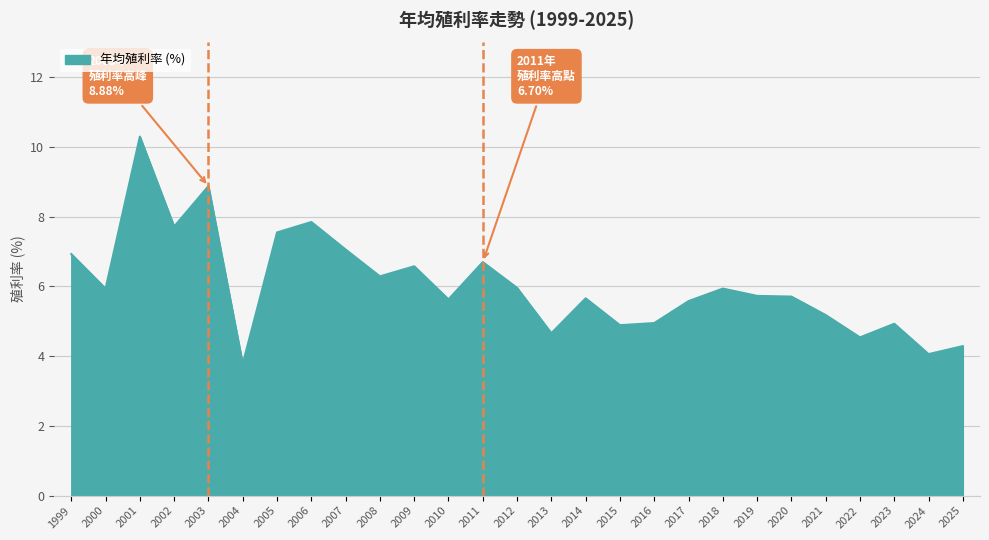

What is the difference between the second highest and minimum values?

5.1